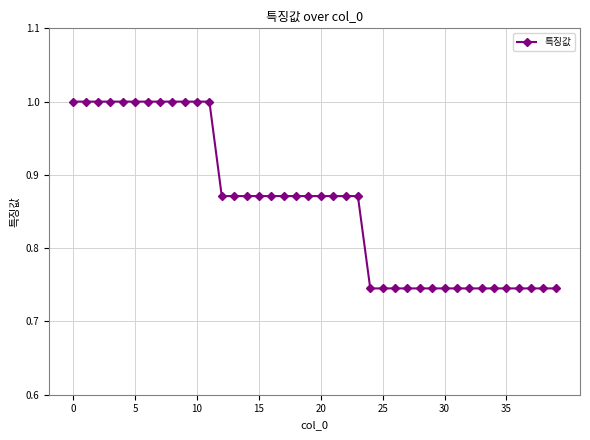

What is the maximum value shown in the chart?

1.0